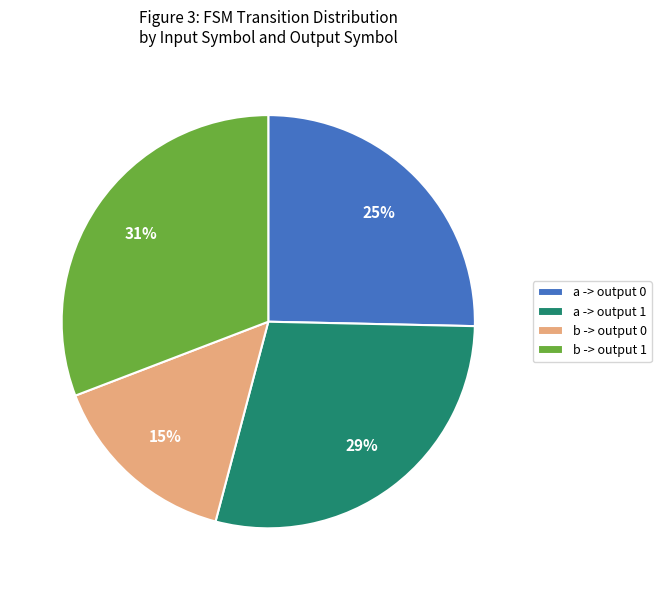

Does any single category account for the majority?

No